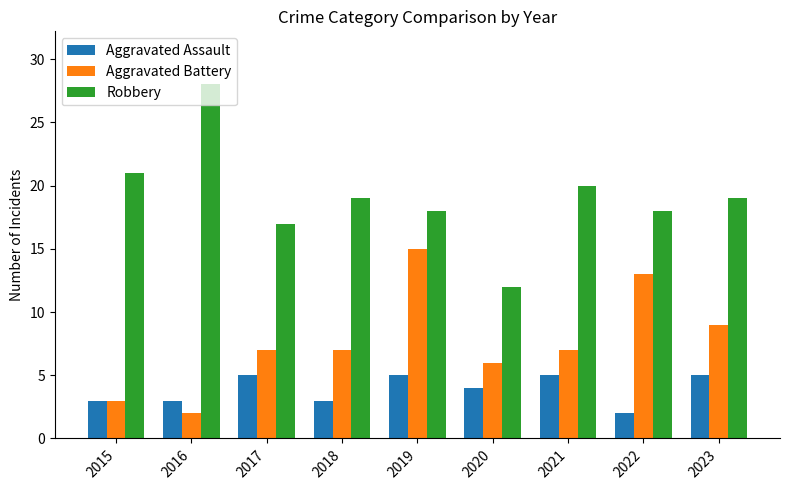

What is the approximate value of Aggravated Assault at 2021?

5